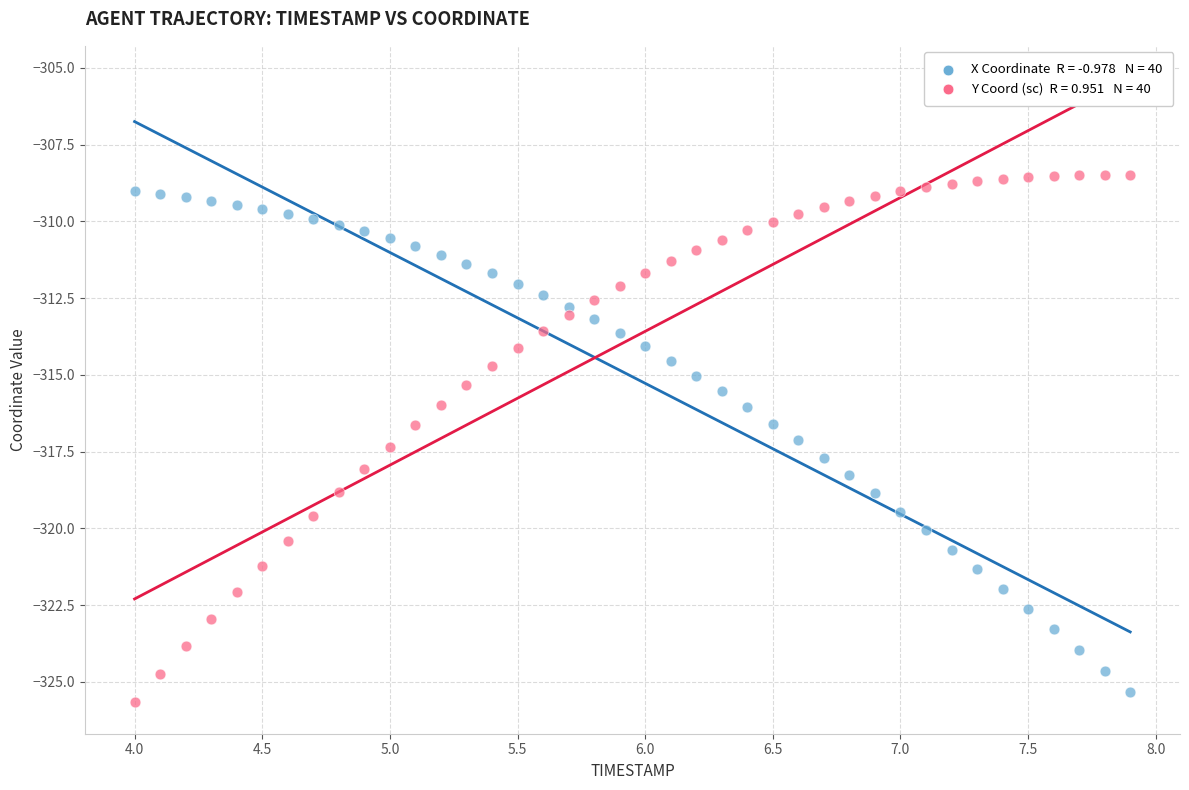

Across all data points, what is the range of Y values (max minus min)?

17.2